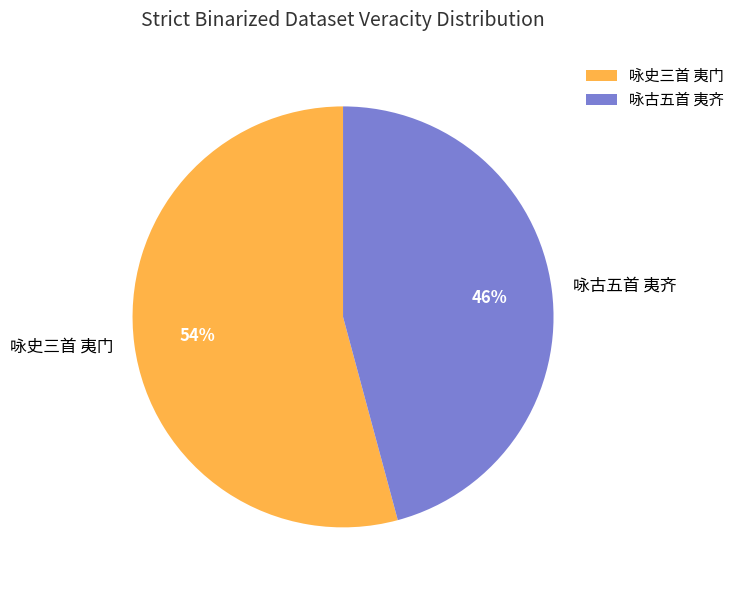

Is the sum of 咏史三首 夷门 and 咏古五首 夷齐 greater than half?

Yes